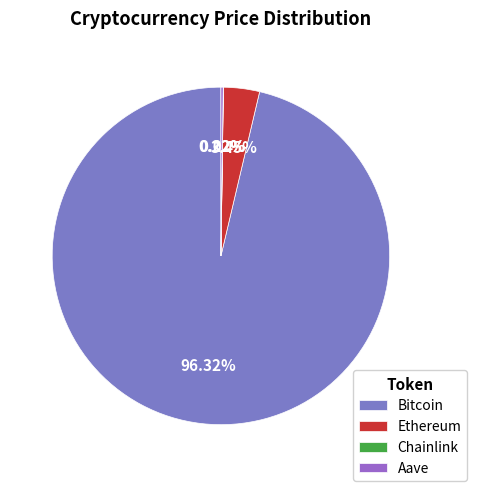

Does Bitcoin represent more than half of the total?

Yes